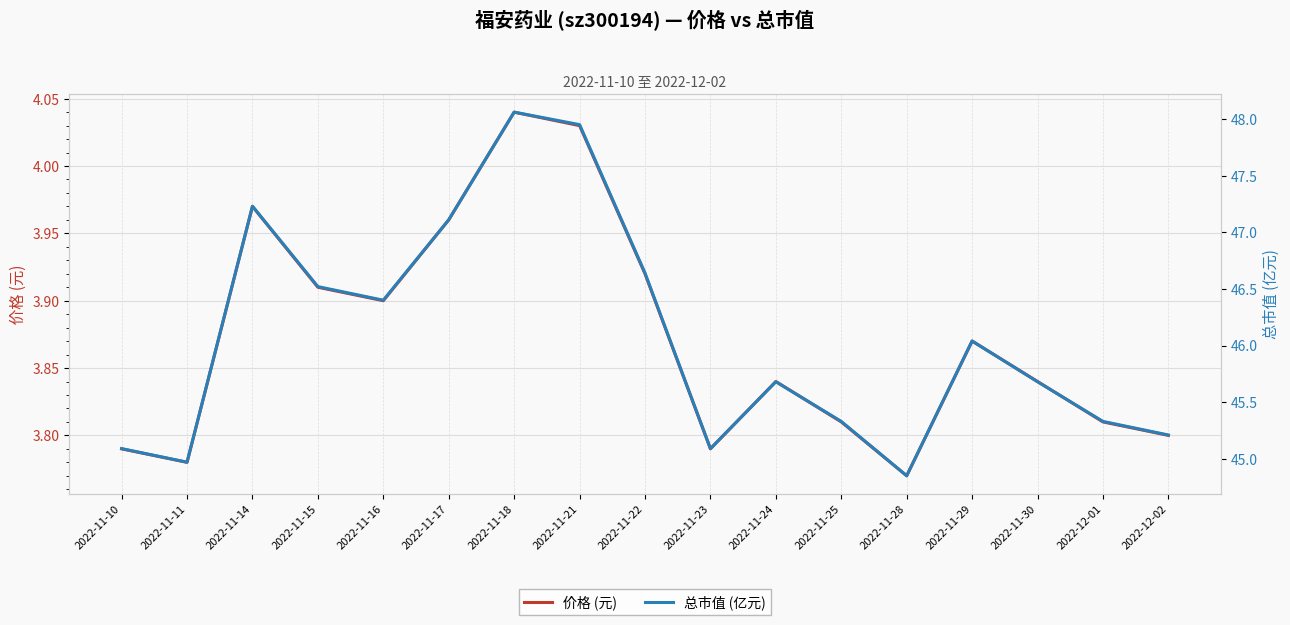

What is the maximum value for 价格 (元)?

4.0